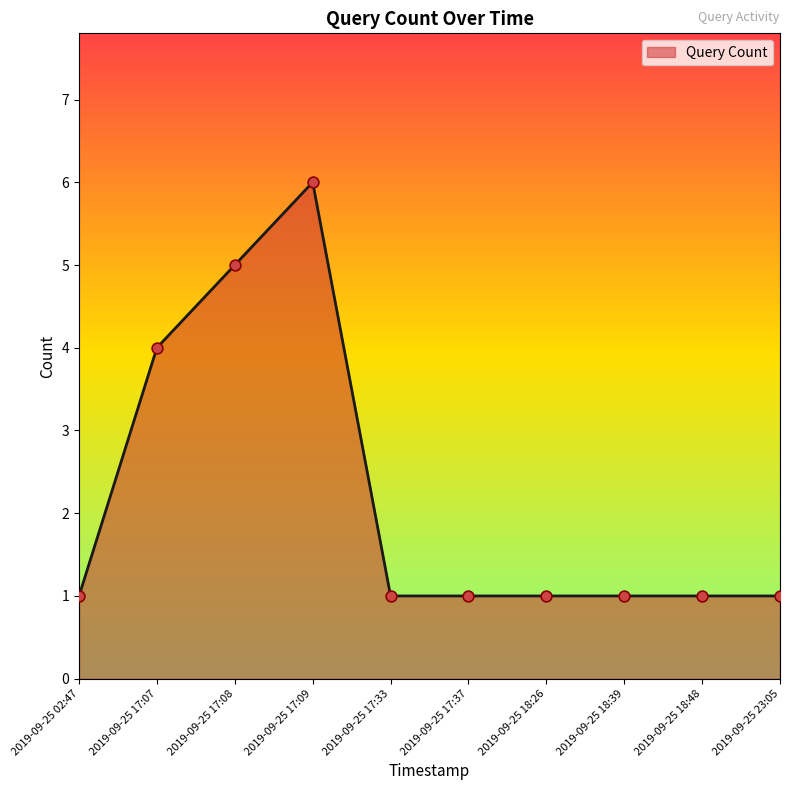

What is the change in value from 2019-09-25 17:07 to 2019-09-25 18:26?

-3